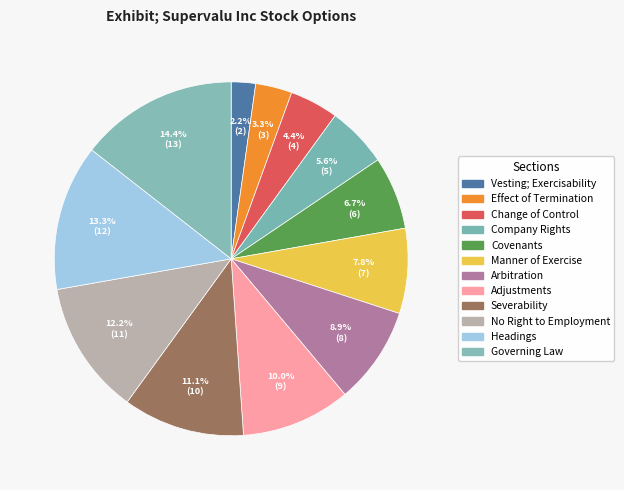

To the nearest percent, what is the average slice percentage?

8%